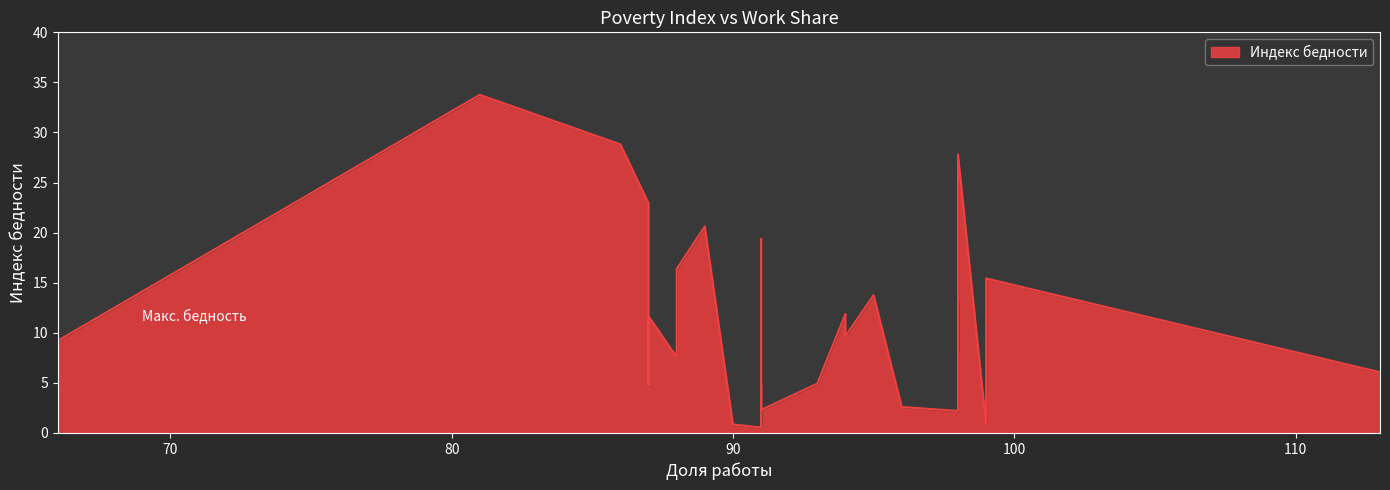

How many data points does each series have?

32